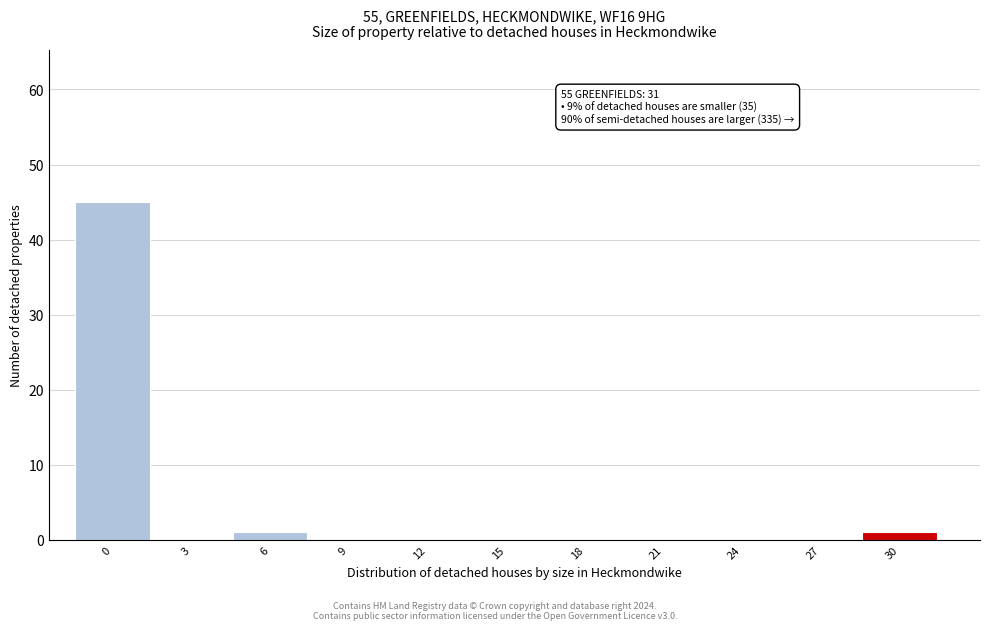

Reading right to left, list all the values displayed in this chart.

30=1	27=0	24=0	21=0	18=0	15=0	12=0	9=0	6=1	3=0	0=45